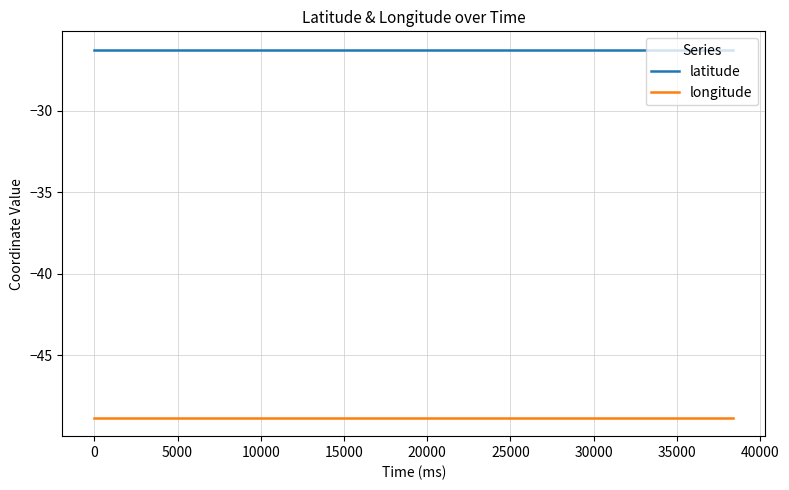

Rank the series by their maximum value, from highest to lowest.

latitude, longitude